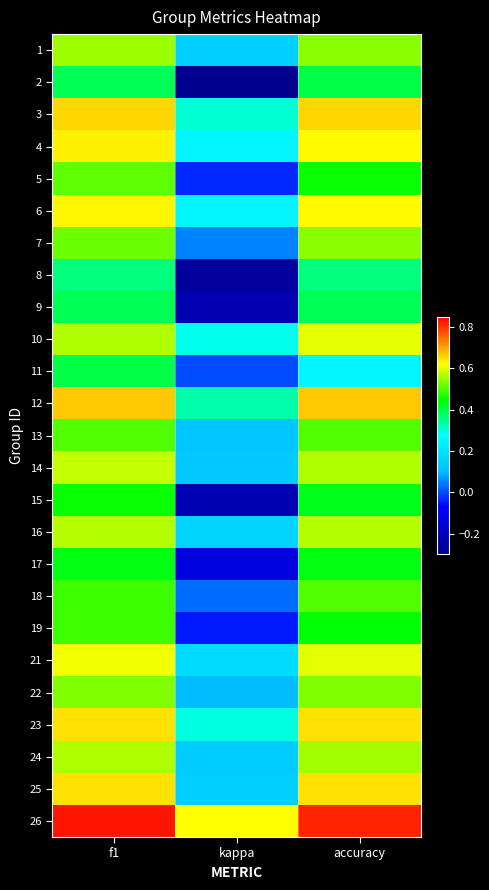

At which category is the sum across all series the highest?

f1